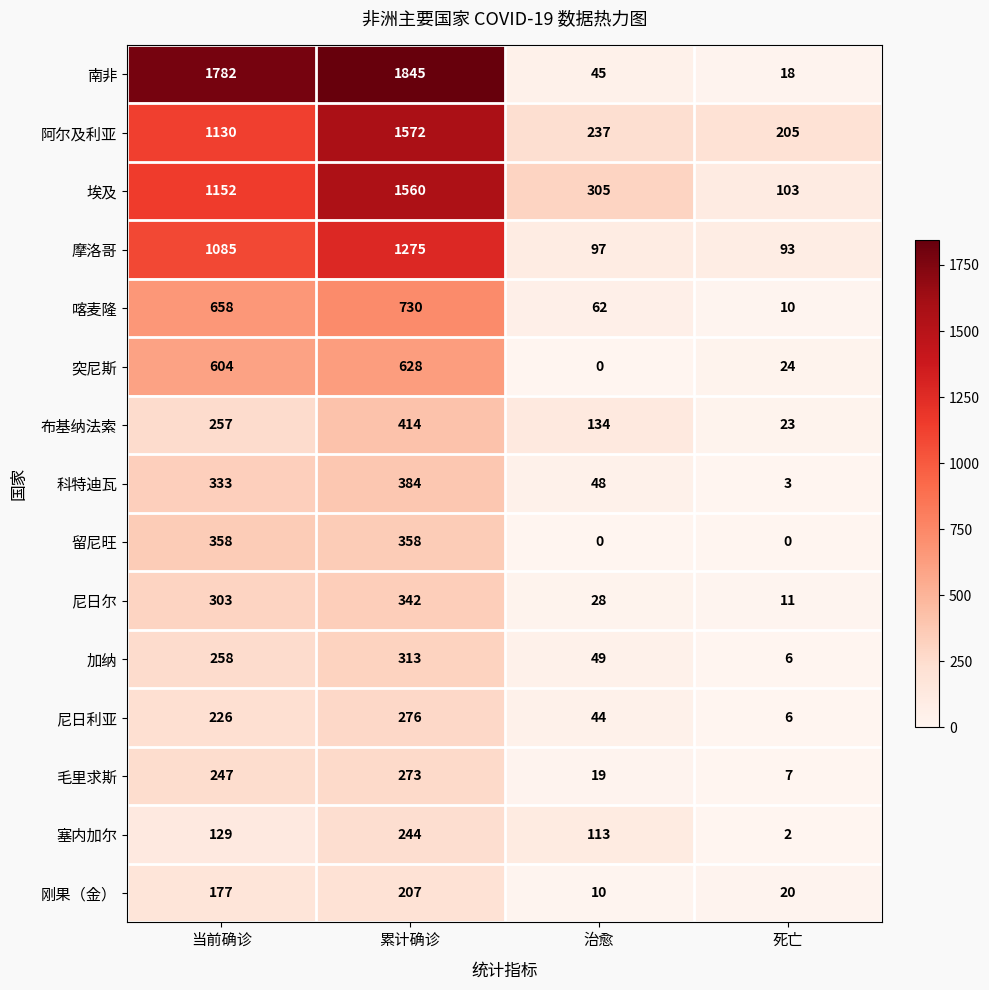

True or false: 留尼旺 has a value of 577 at 累计确诊.

False